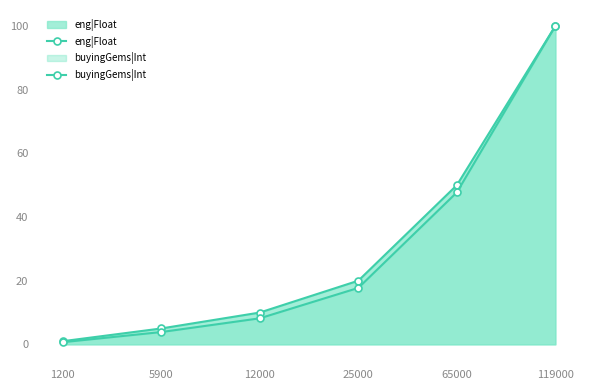

The value of eng|Float at 1200 is 0.3. True or false?

False